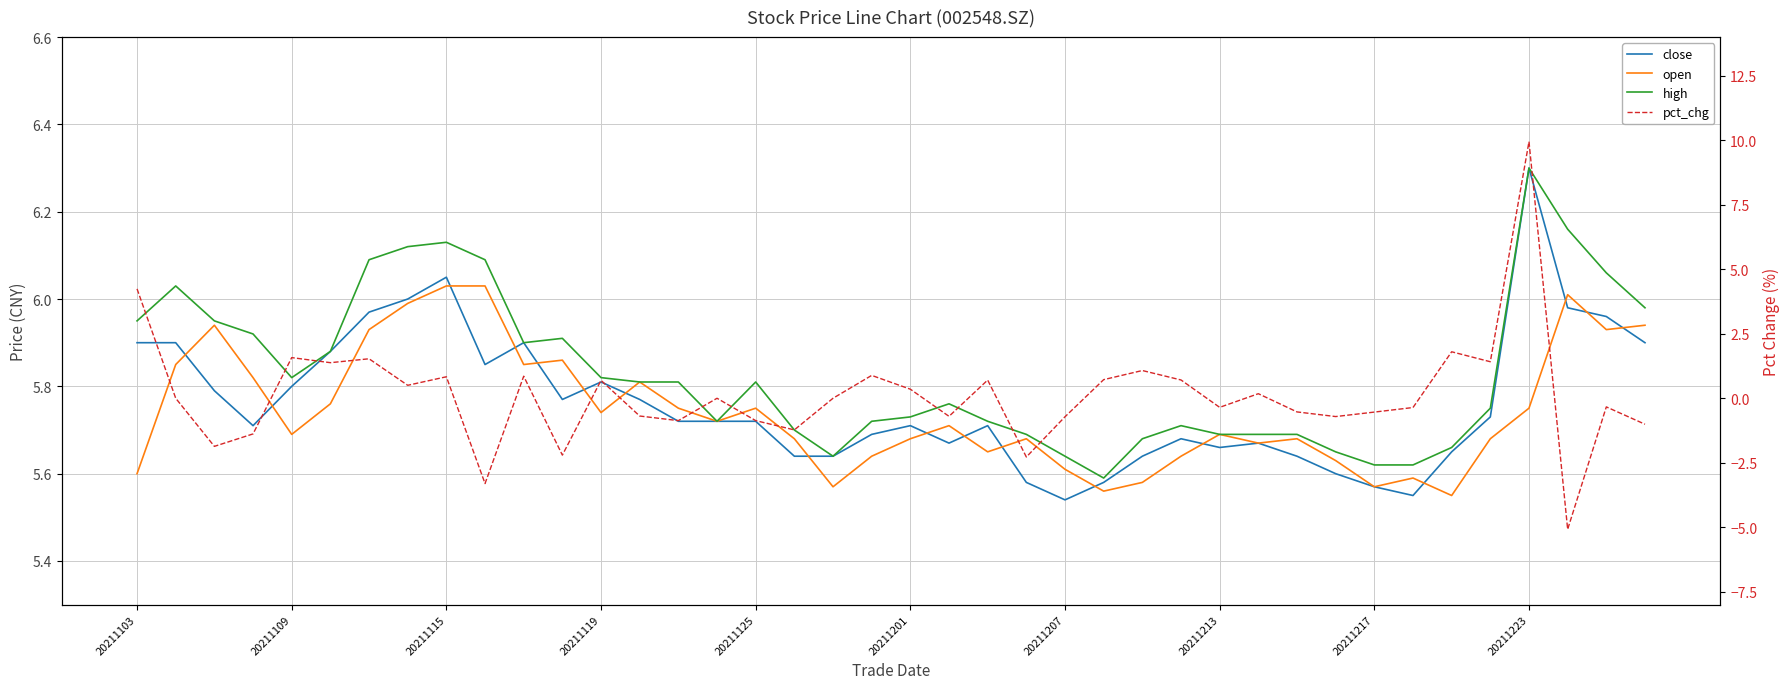

What is the difference between the second highest and minimum values in the pct_chg series?

9.3